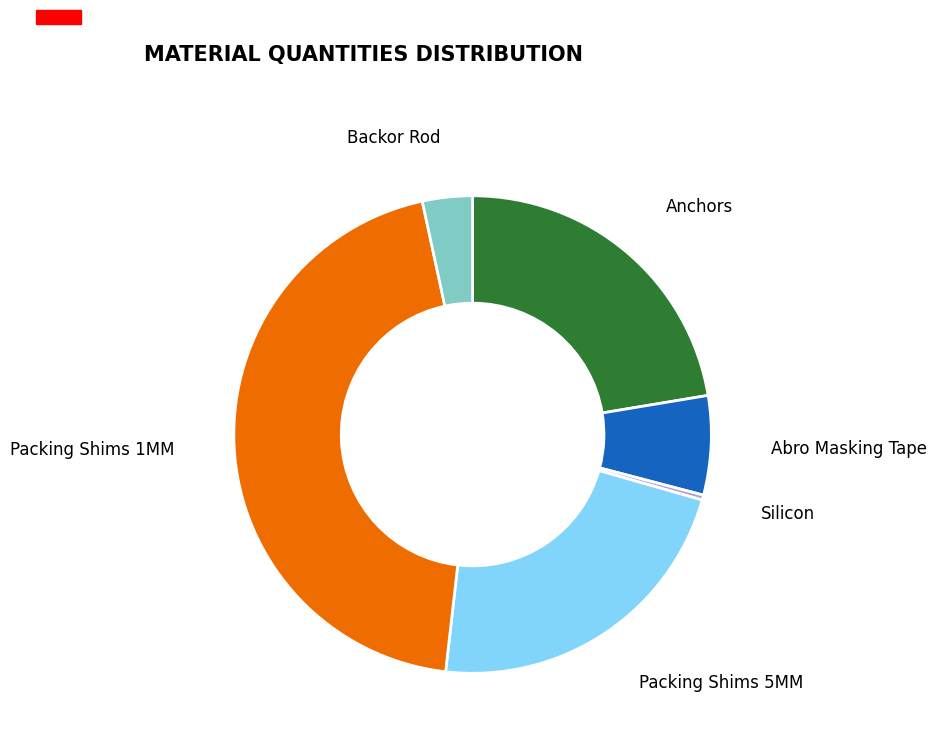

How many slices are in this pie chart?

6